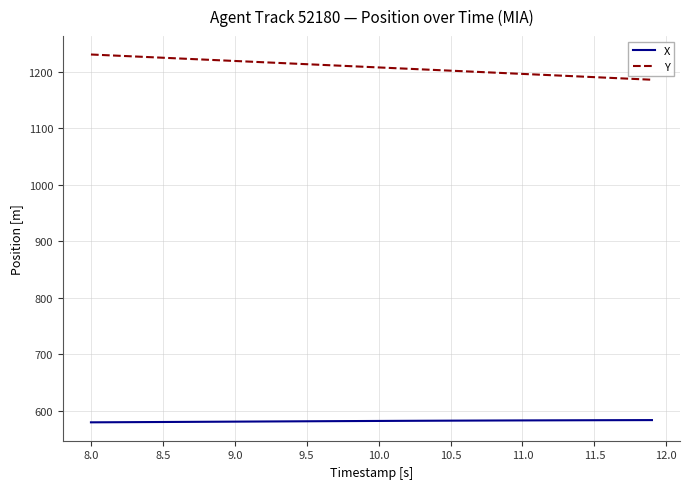

True or false: Y and X intersect in this chart.

False